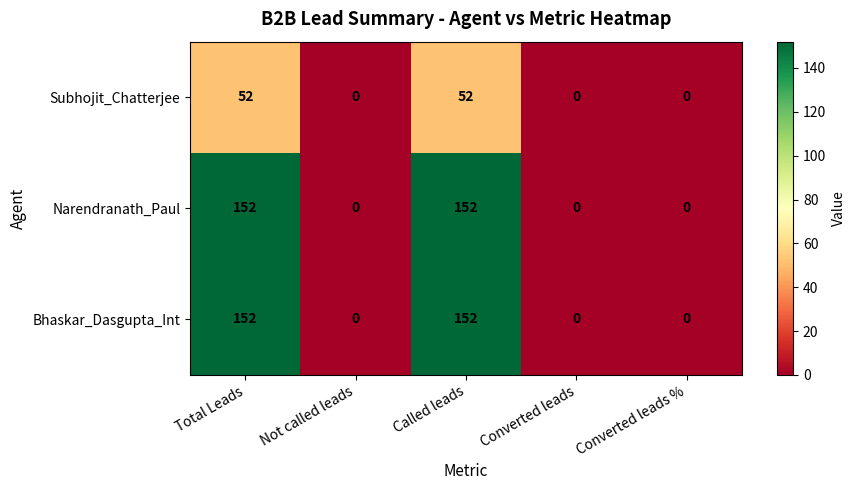

What is the difference between the maximum and minimum values in the Subhojit_Chatterjee series?

52